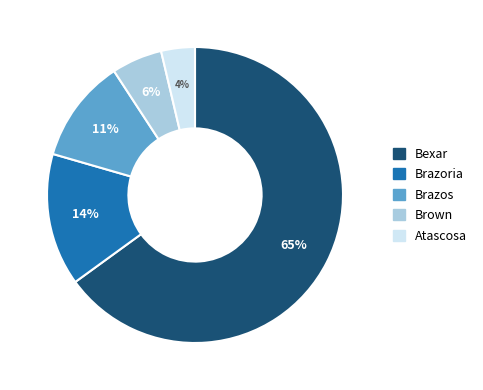

What is the largest slice in the pie chart?

Bexar